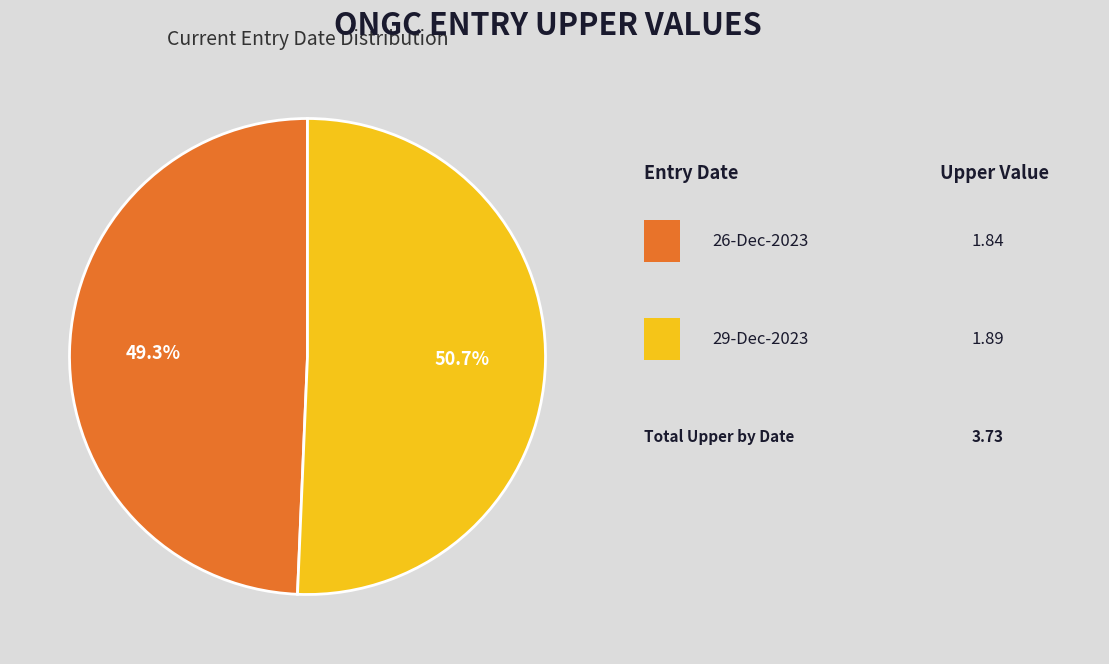

Is there any slice that represents more than half of the pie?

Yes